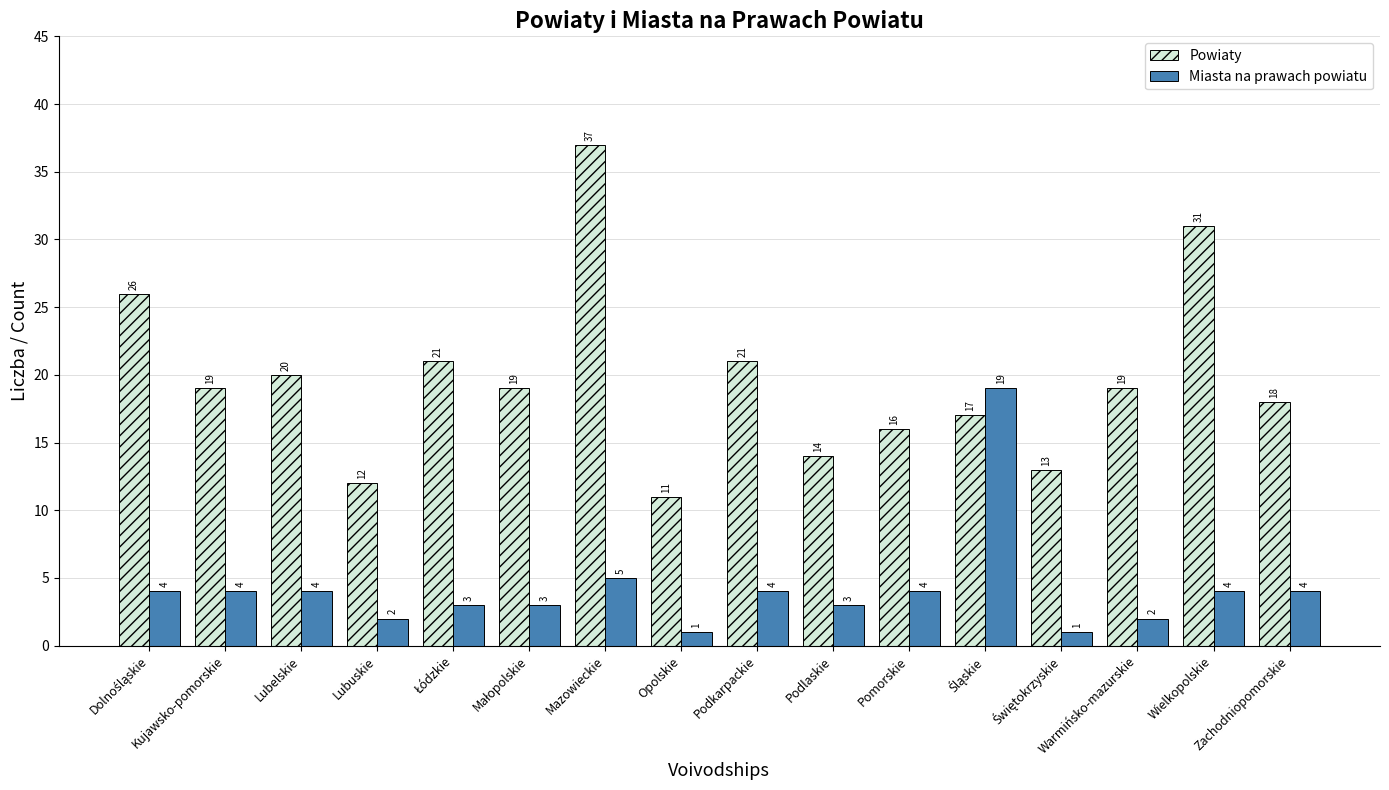

What is the minimum value for Miasta na prawach powiatu?

1